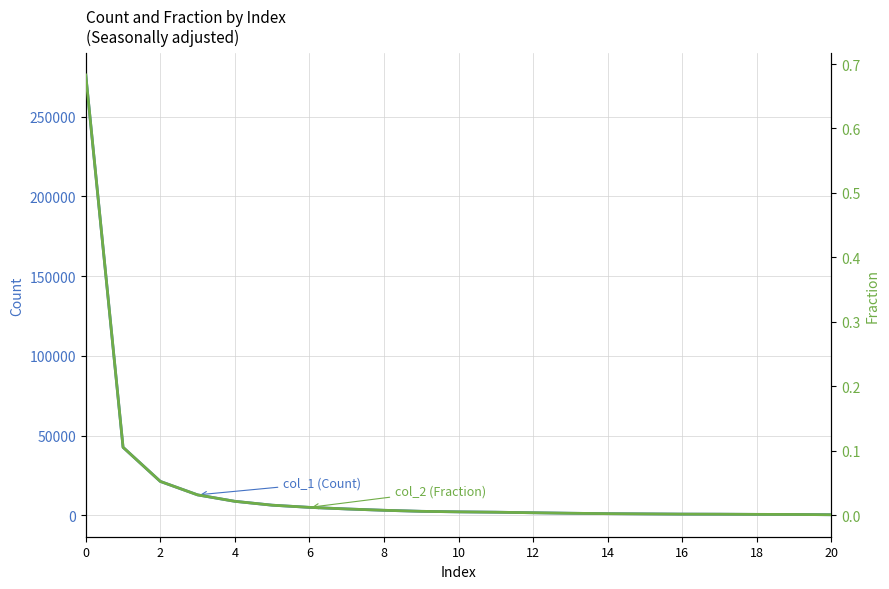

What is the value of the col_1 (Count) point at the 4th from the left?

12857.0